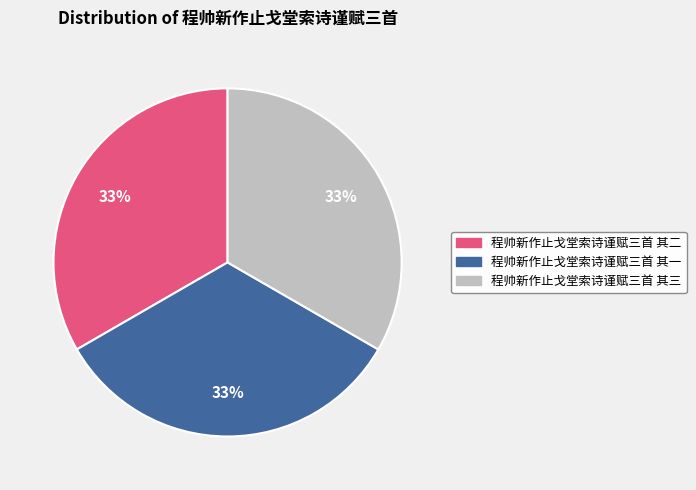

The 程帅新作止戈堂索诗谨赋三首 其二 slice represents 33% of the pie. True or false?

True